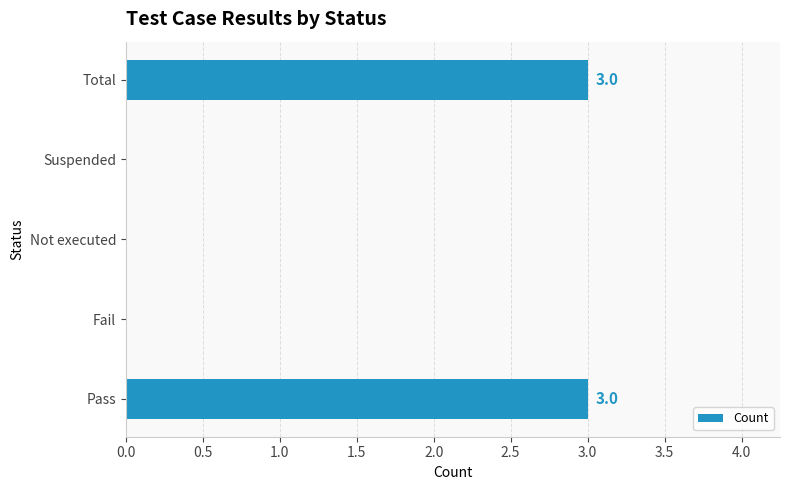

How many distinct data groups are displayed?

1